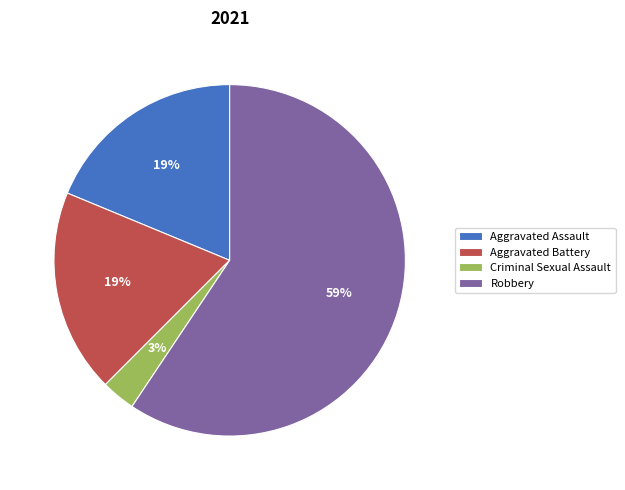

Count the number of slices in the pie.

4